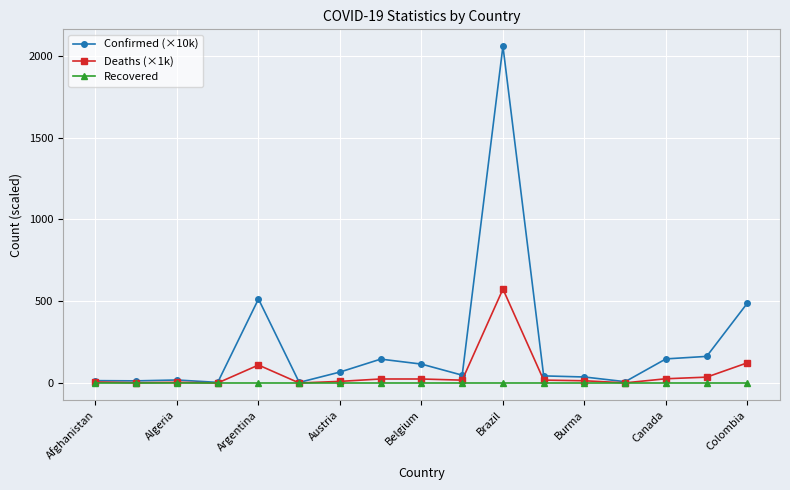

How many lines are shown in the chart?

3